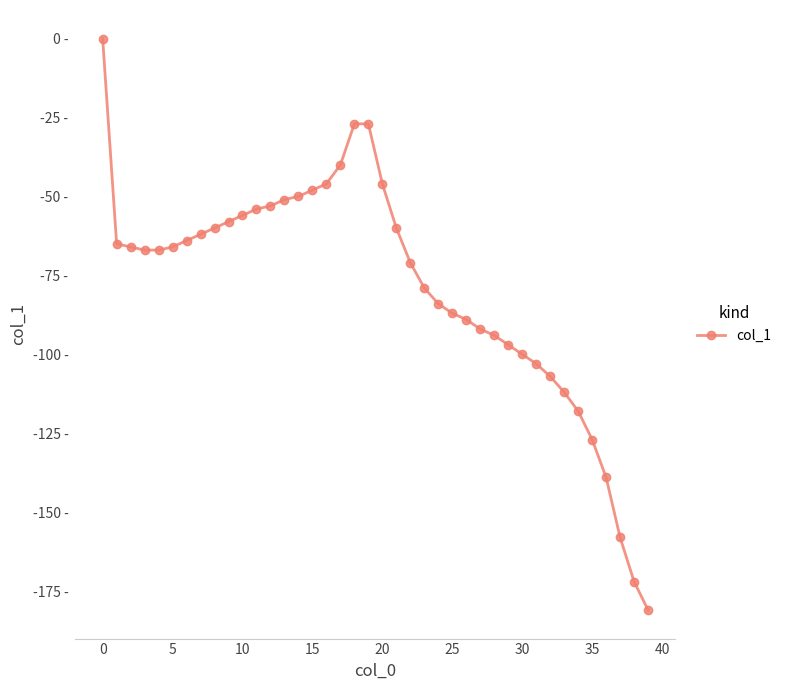

Does the chart have visible grid lines?

No